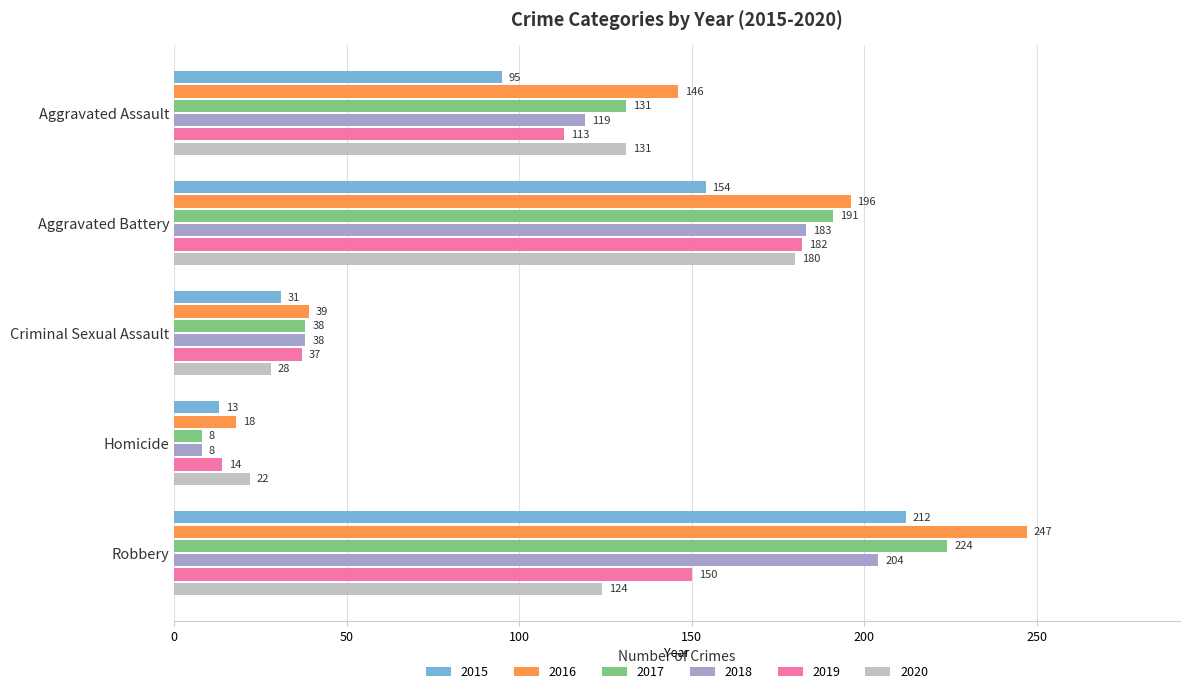

Is it true that 2016 equals 247 at Robbery?

True